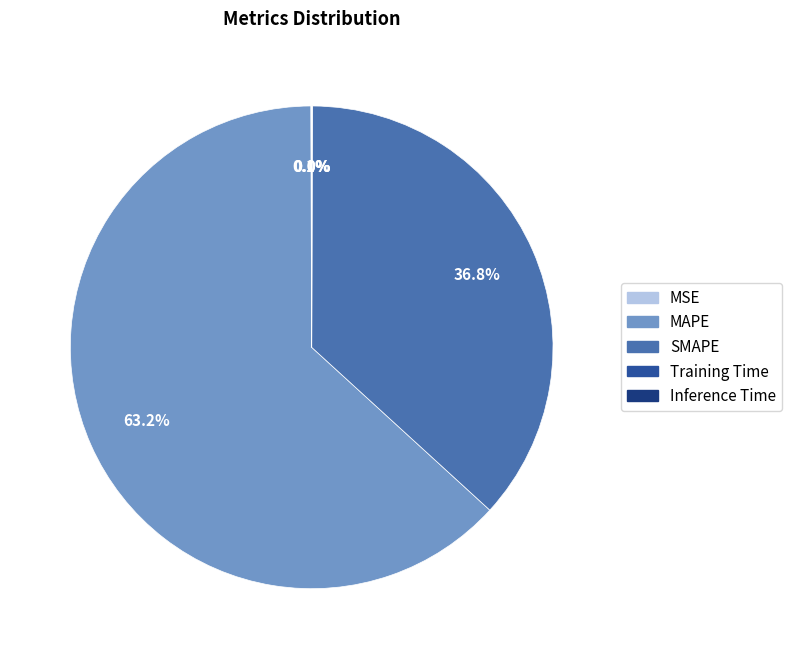

What is the largest slice in the pie chart?

MAPE